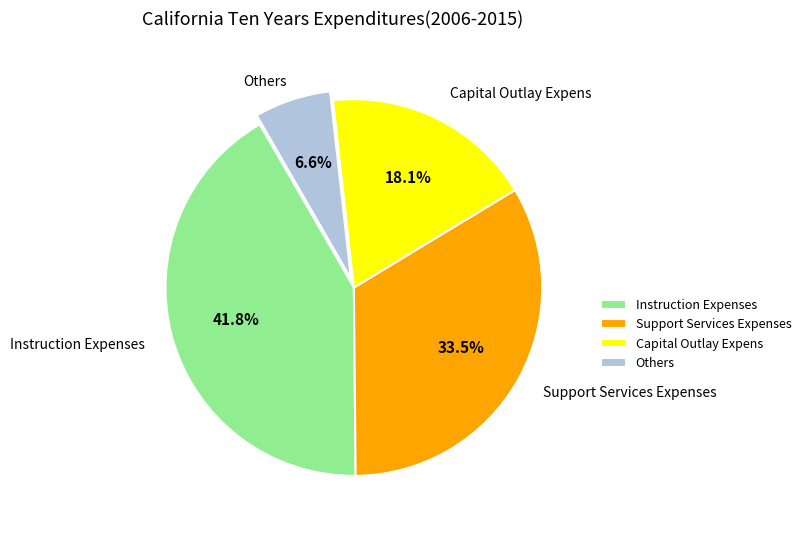

To the nearest percent, what is the average slice percentage?

25%